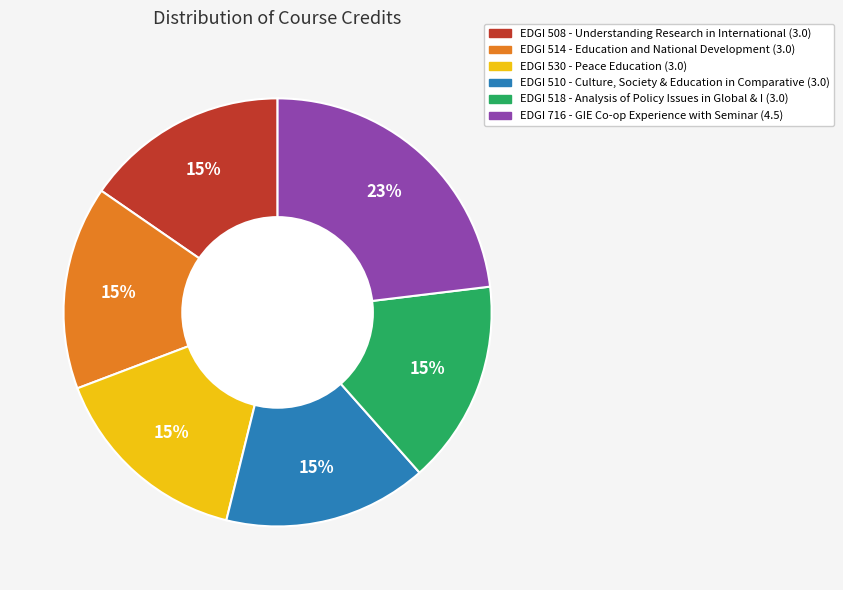

How many slices are in this pie chart?

6